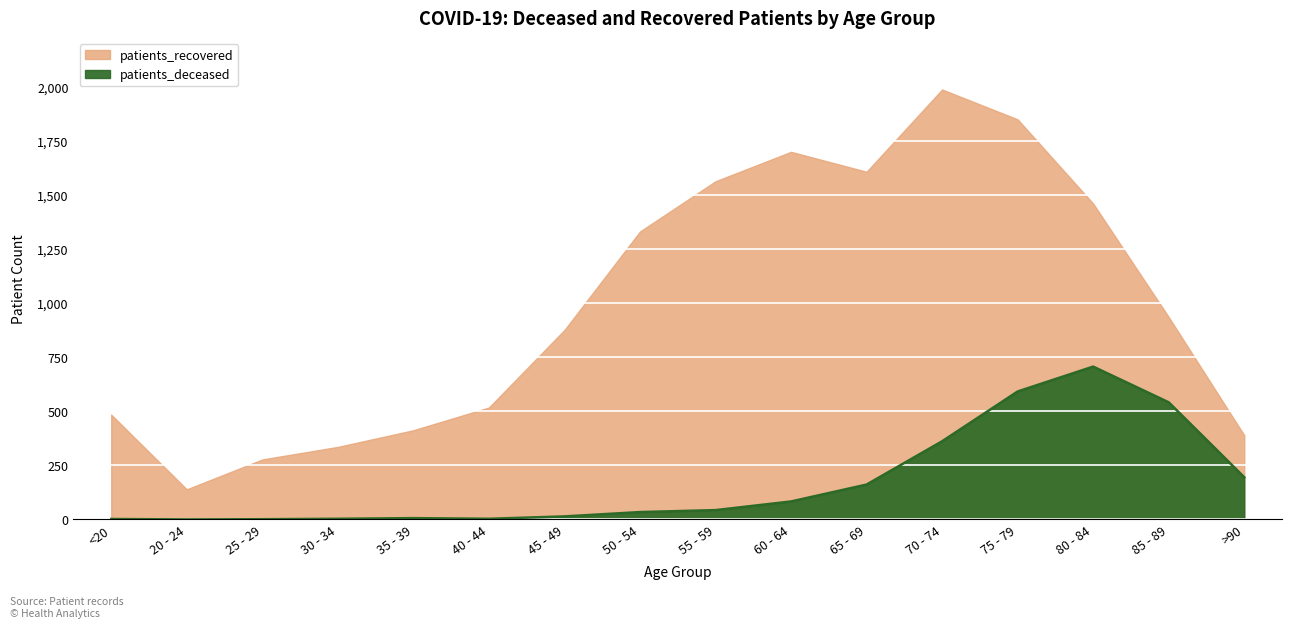

Reading left to right, what are all the values shown in this chart?

patients_deceased: <20=2	20 - 24=0	25 - 29=1	30 - 34=3	35 - 39=6	40 - 44=3	45 - 49=14	50 - 54=34	55 - 59=43	60 - 64=83	65 - 69=161	70 - 74=361	75 - 79=591	80 - 84=706	85 - 89=541	>90=195
patients_recovered: <20=484	20 - 24=139	25 - 29=277	30 - 34=335	35 - 39=412	40 - 44=517	45 - 49=875	50 - 54=1330	55 - 59=1562	60 - 64=1698	65 - 69=1606	70 - 74=1986	75 - 79=1848	80 - 84=1459	85 - 89=935	>90=389